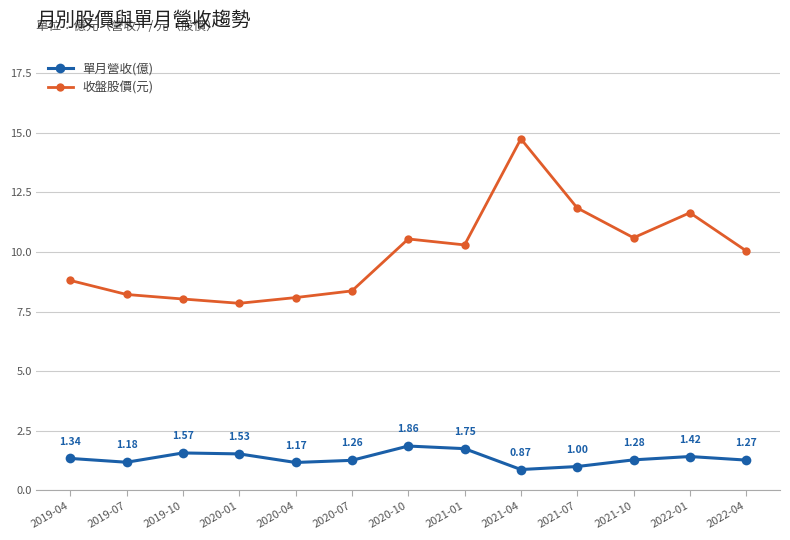

Rank the series by their maximum value, from lowest to highest.

單月營收(億), 收盤股價(元)